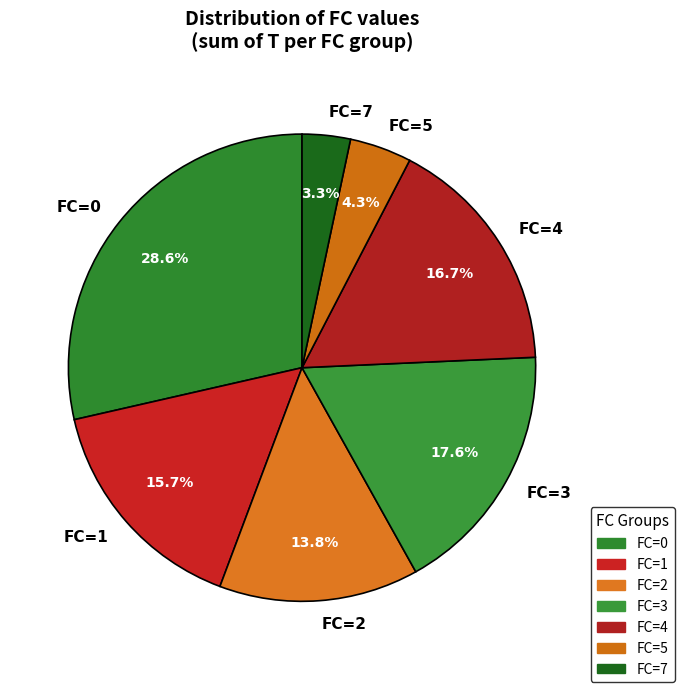

Rank the categories by value from highest to lowest.

FC=0, FC=3, FC=4, FC=1, FC=2, FC=5, FC=7